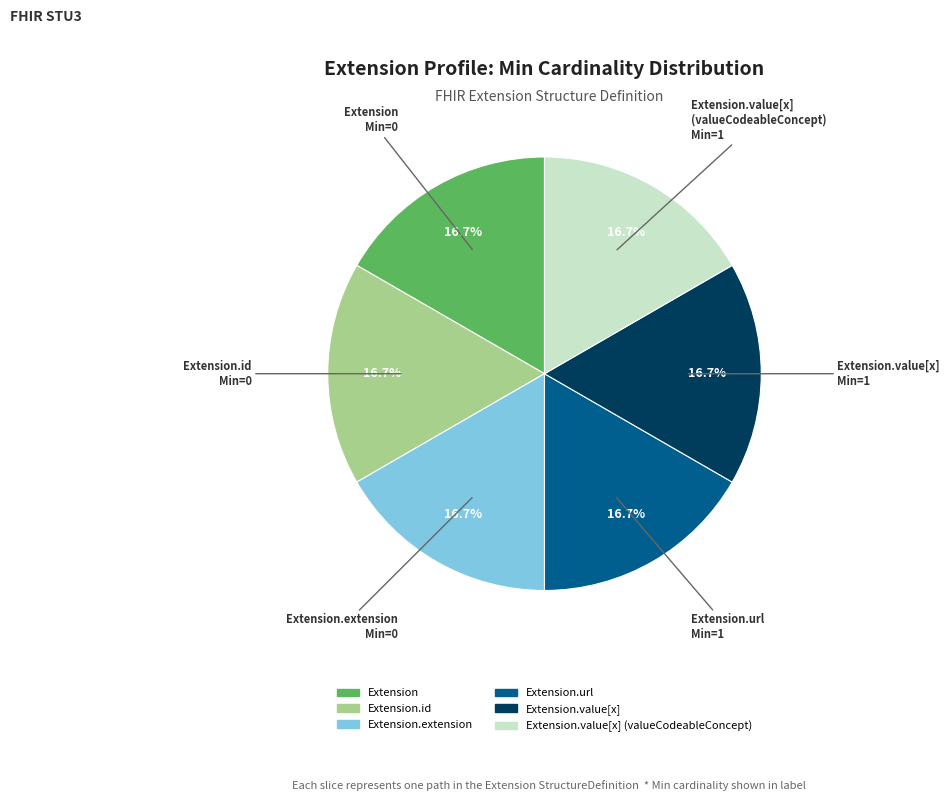

Does any single category account for the majority?

No